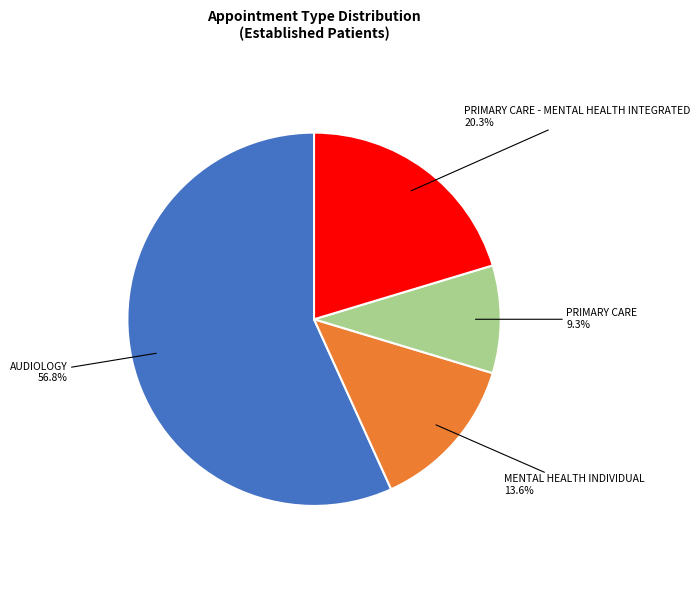

Is there a majority slice in this chart?

Yes